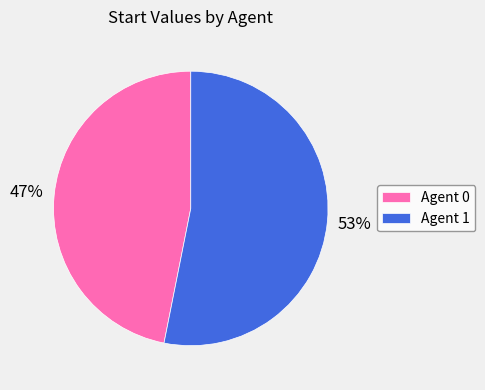

Does any single category account for the majority?

Yes